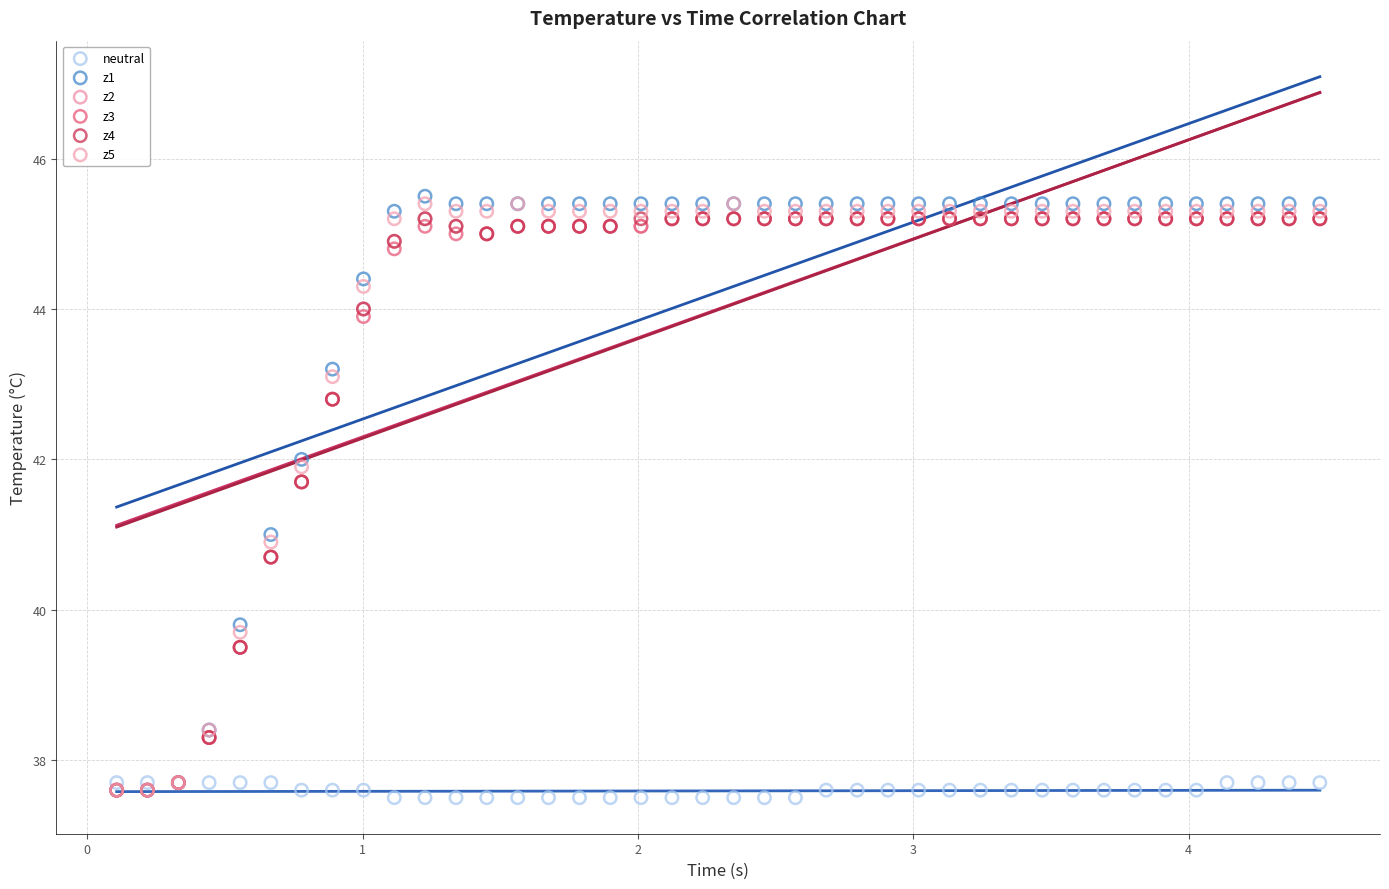

What are all the series names shown in the legend?

neutral, z1, z2, z3, z4, z5